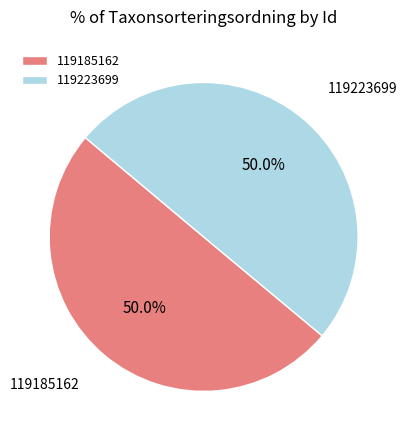

True or false: 119185162 accounts for 39% of the total.

False